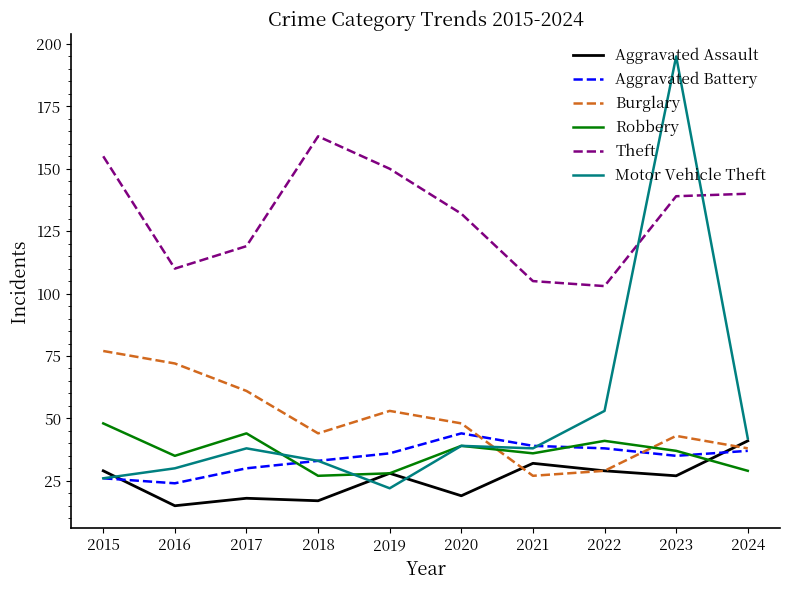

What is the approximate value of Burglary at 2016, to the nearest 5?

70